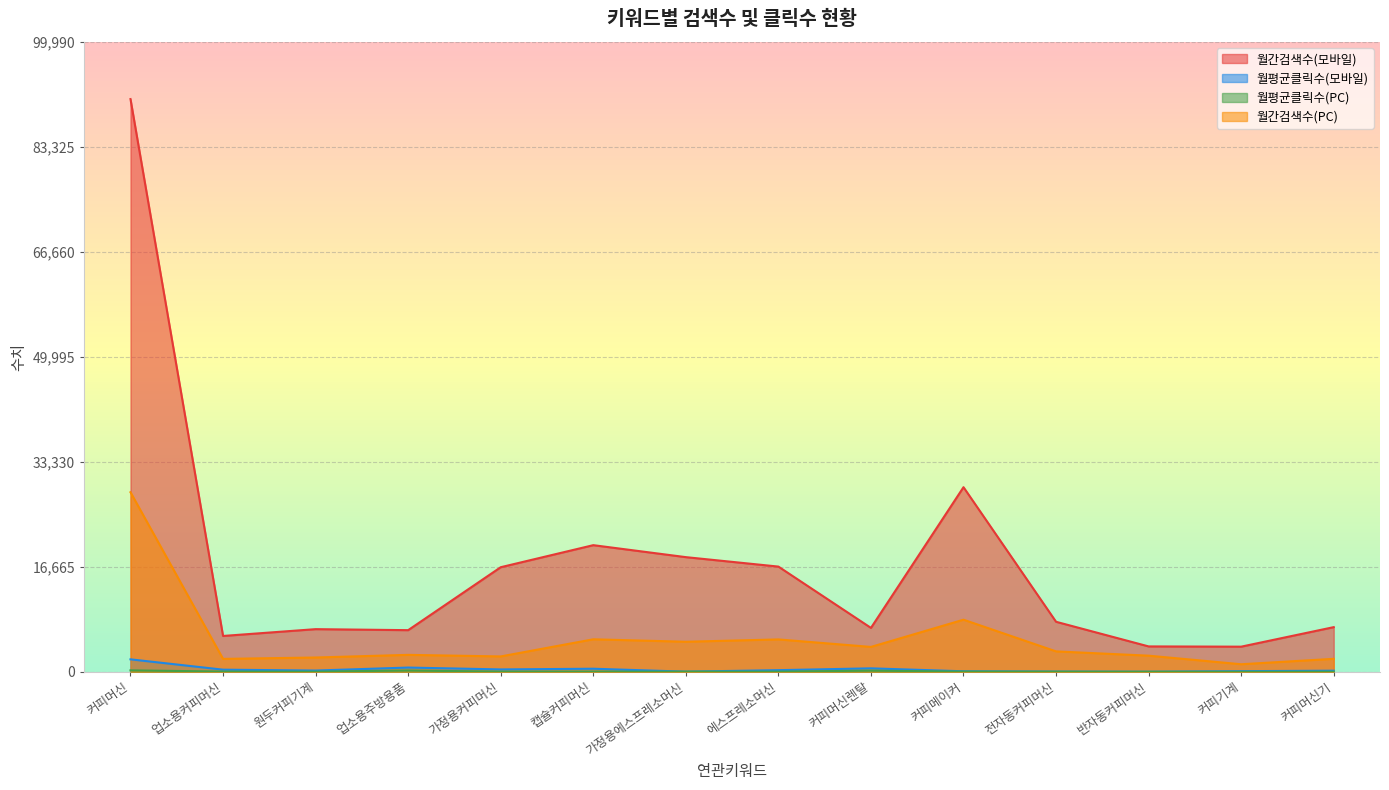

What is the label of the 12th point from the right?

원두커피기계